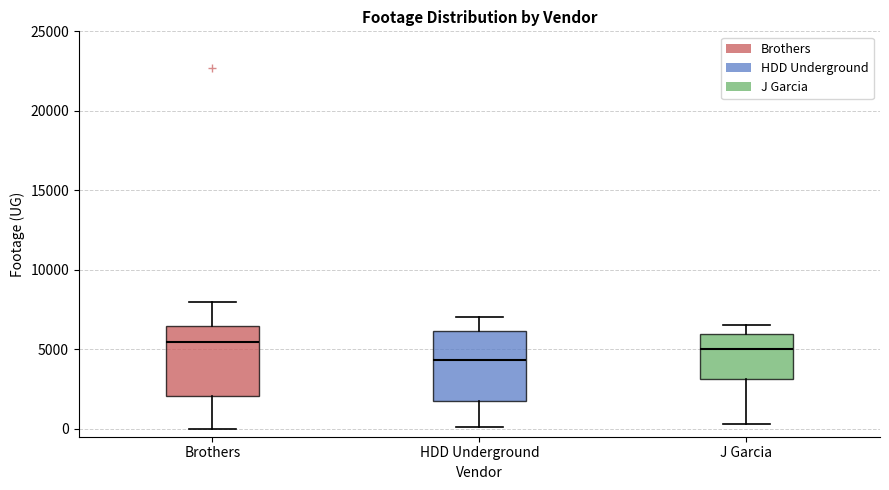

Reading left to right, read every box against the y-axis: the position of its median line, the range the box covers, and the ends of its whiskers. The values are not printed on the chart, so give them approximately, as read against the axis.

Brothers: median 5500, box 2000 to 6500, whiskers 0 to 8000
HDD Underground: median 4500, box 1500 to 6000, whiskers 0 to 7000
J Garcia: median 5000, box 3000 to 6000, whiskers 500 to 6500